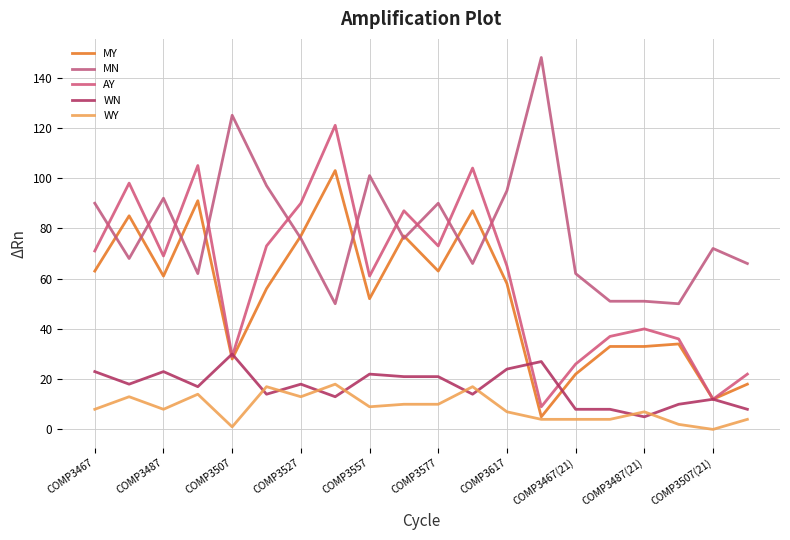

How many times do MN and AY cross each other?

10